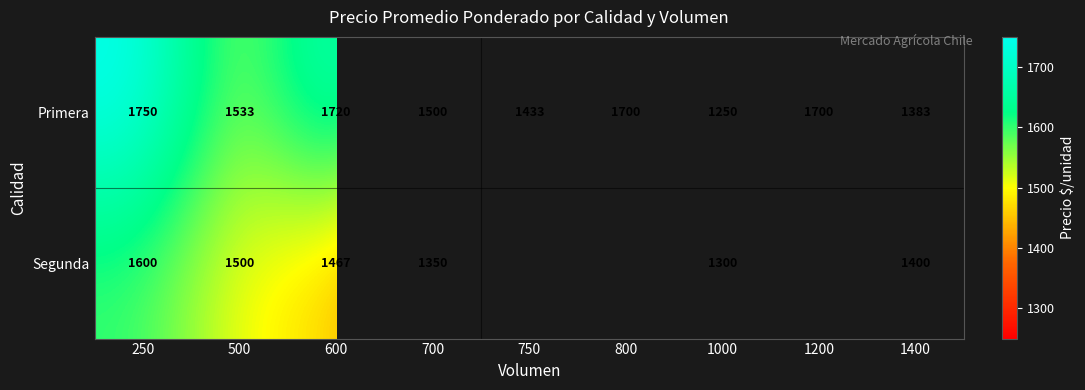

What is the total value across all series at 1400?

2783